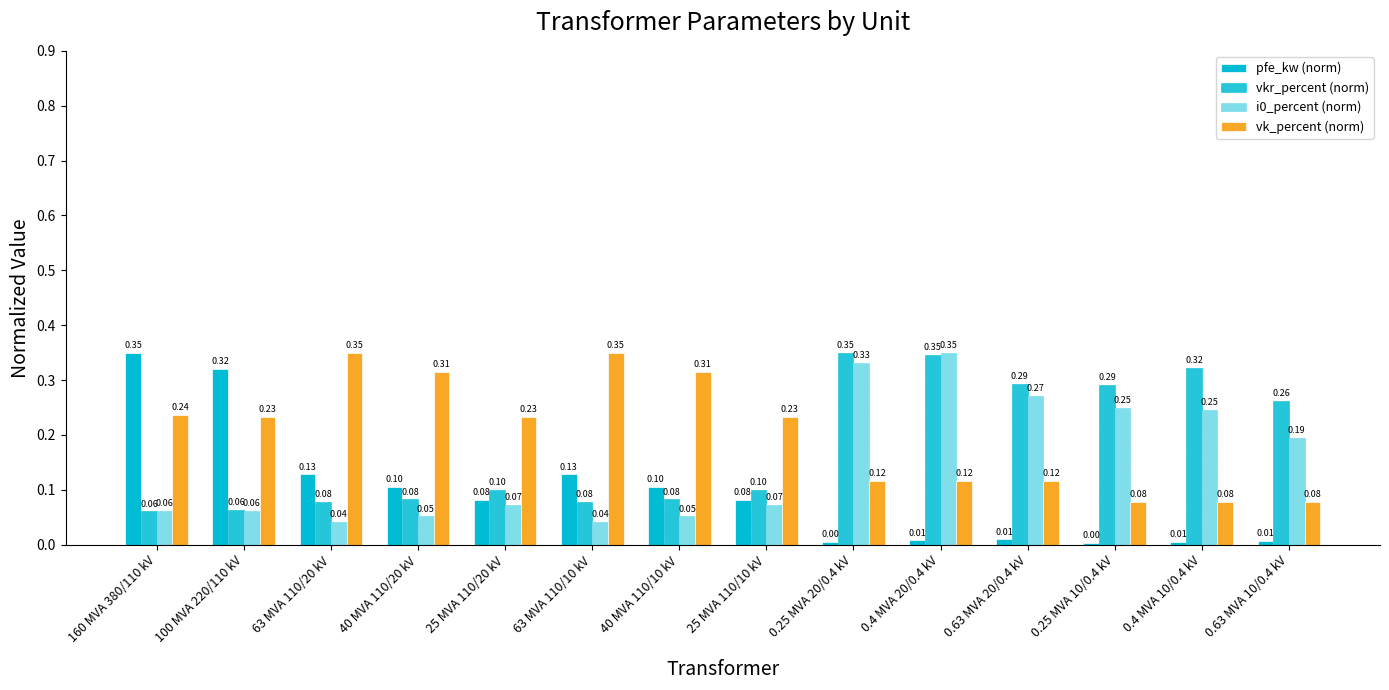

At how many categories does at least one series exceed 0?

14